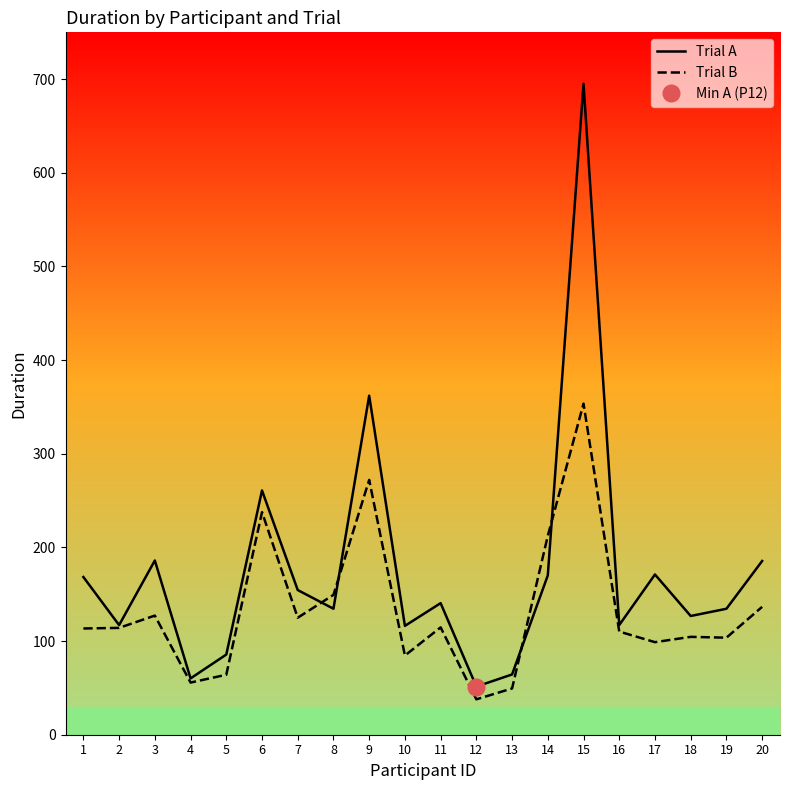

What is the approximate value of Trial A at 8?

134.5